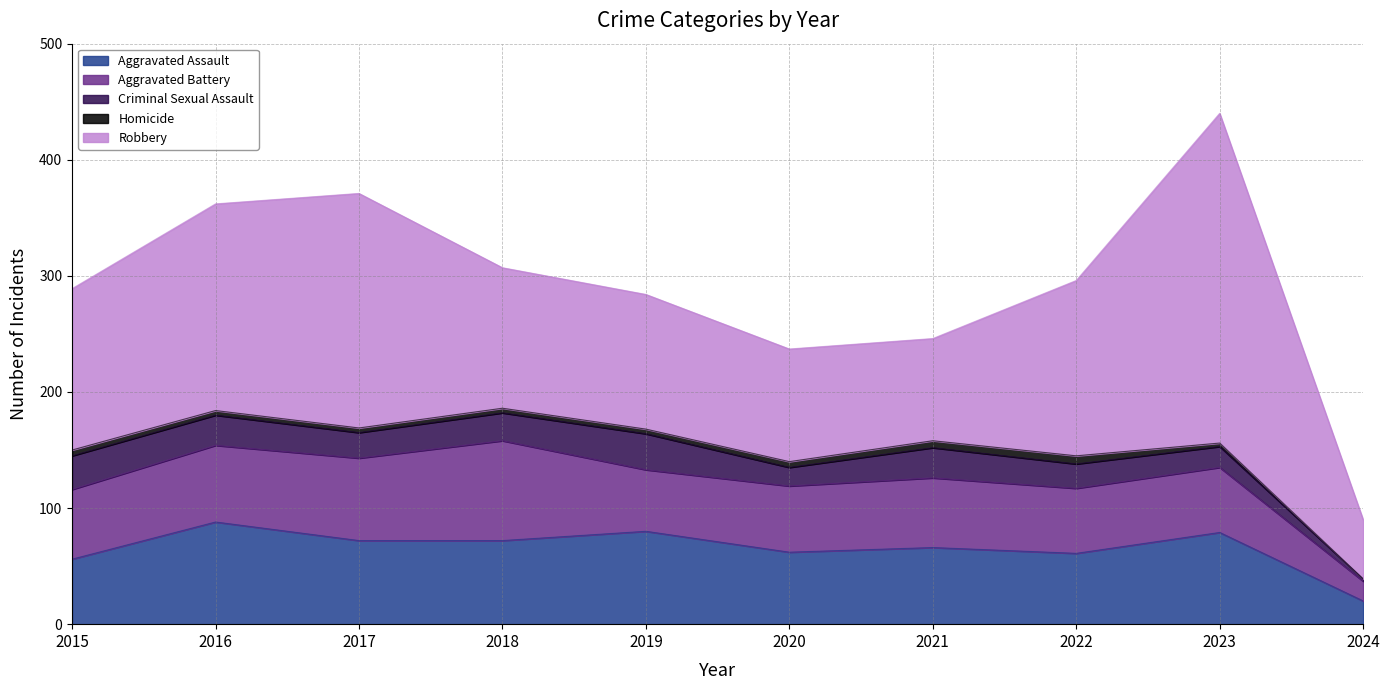

The Aggravated Battery series shows 66 at 2016. True or false?

True